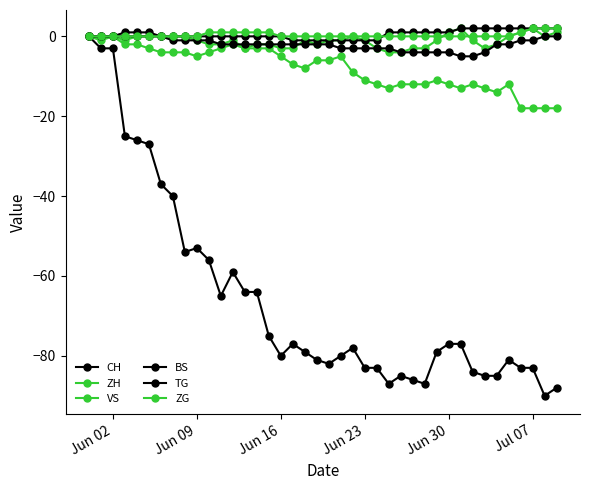

True or false: BS has more than 1 interior local peaks.

False